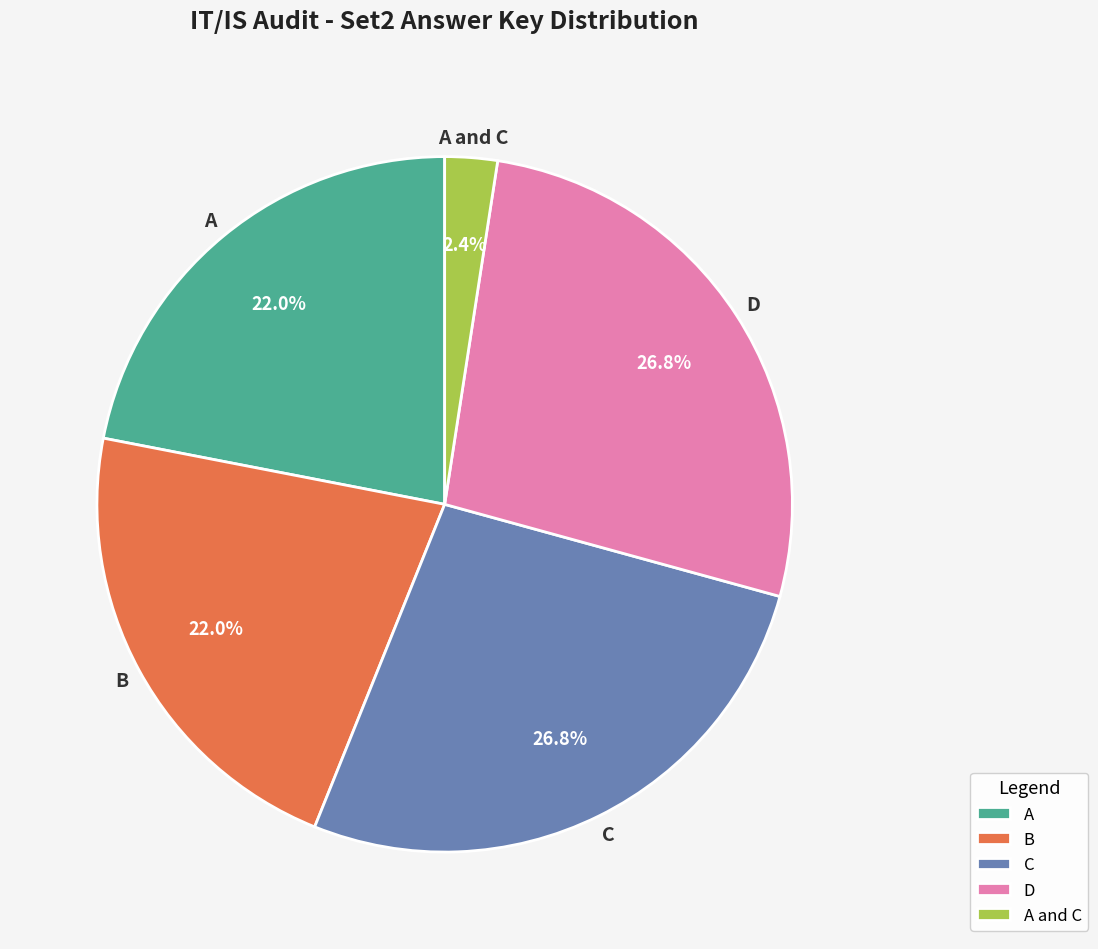

What percentage is the C slice, to the nearest percent?

27%